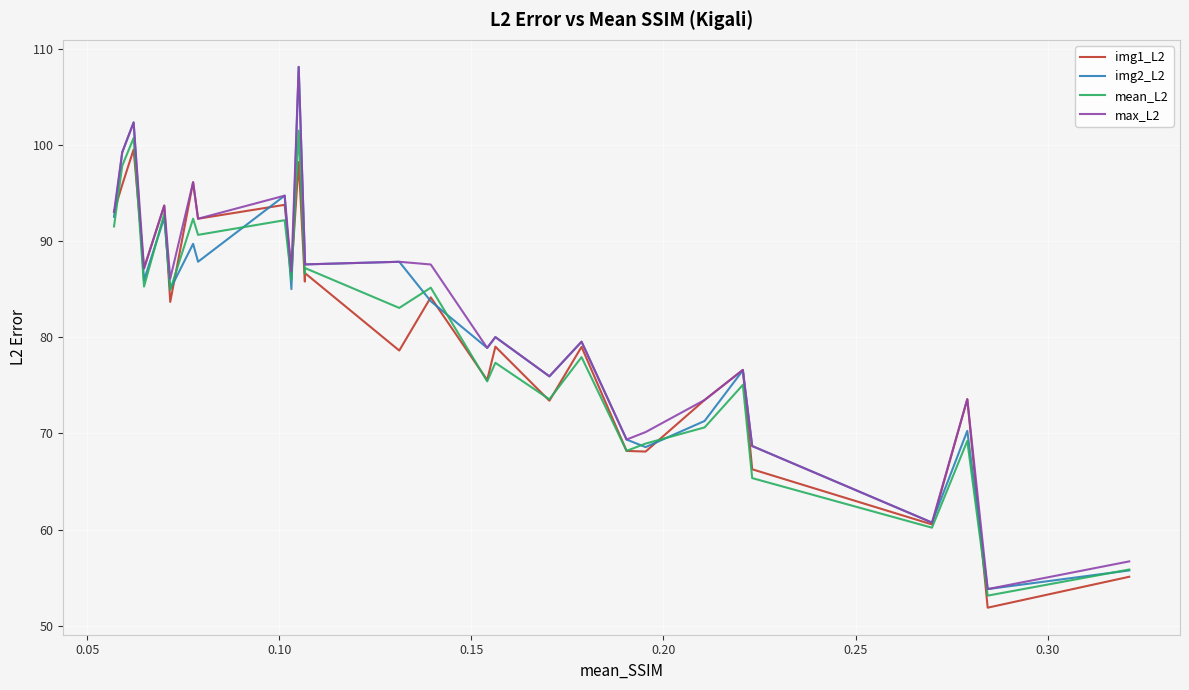

What is the sum of all max_L2 values?

2308.7